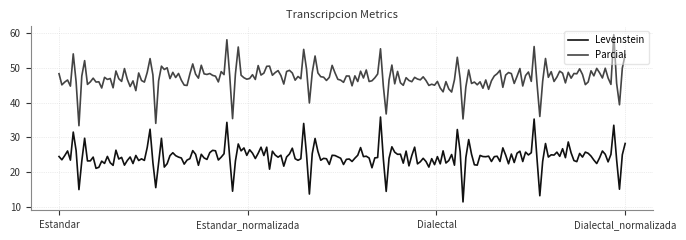

What is the difference between the second highest and second lowest values in the Parcial series?

23.9